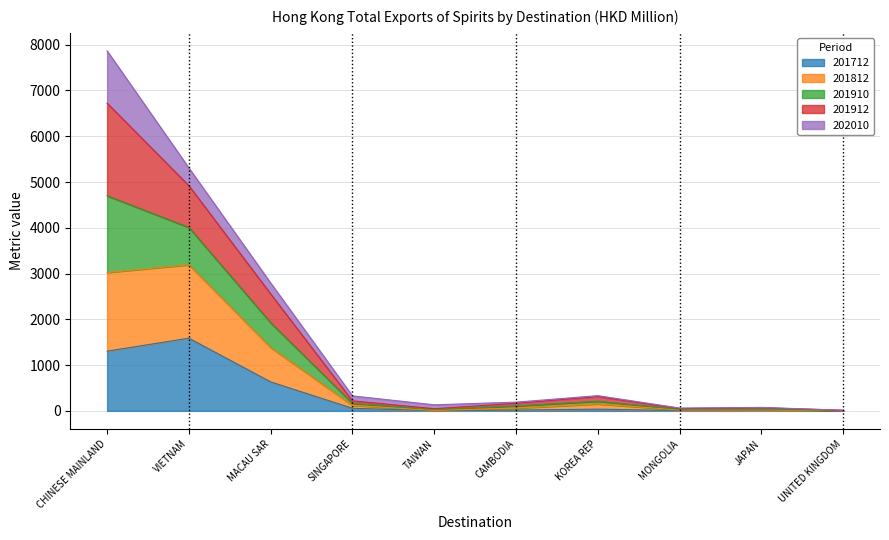

What position from the left is VIETNAM?

2